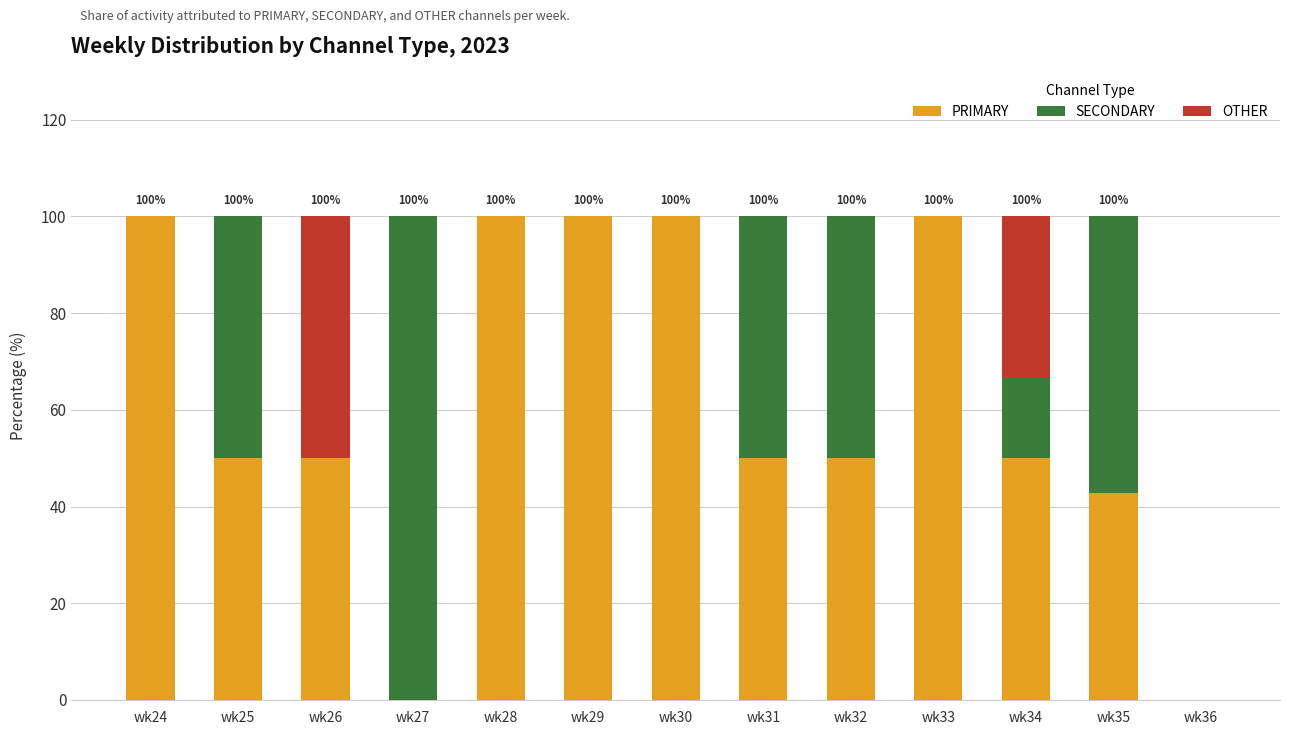

What is the total value across all series at wk31?

100.0